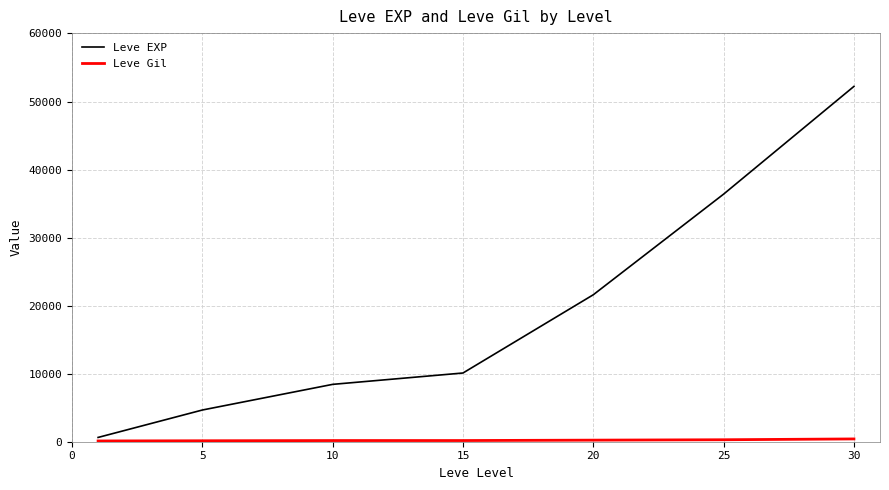

What is the maximum value shown in the chart?

52220